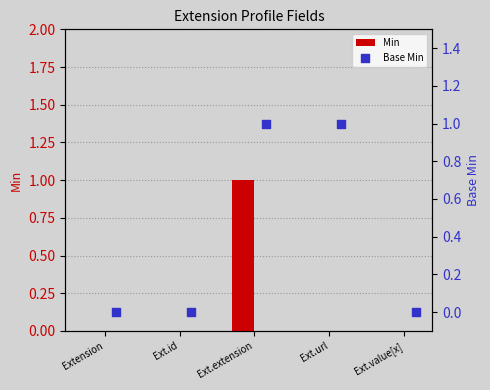

Which series has the largest total across all categories?

Base Min